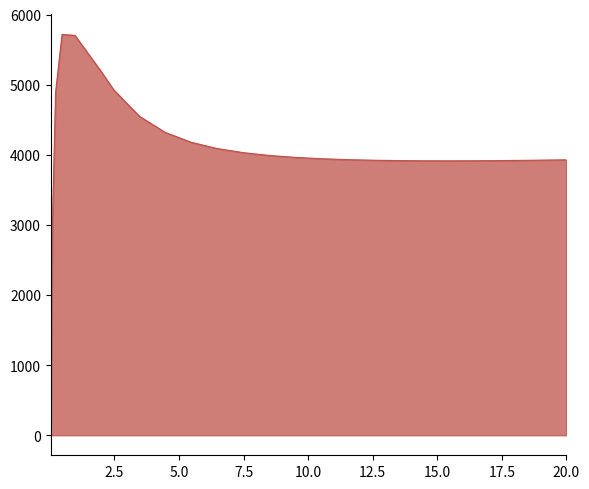

What is the greatest value displayed?

5715.9